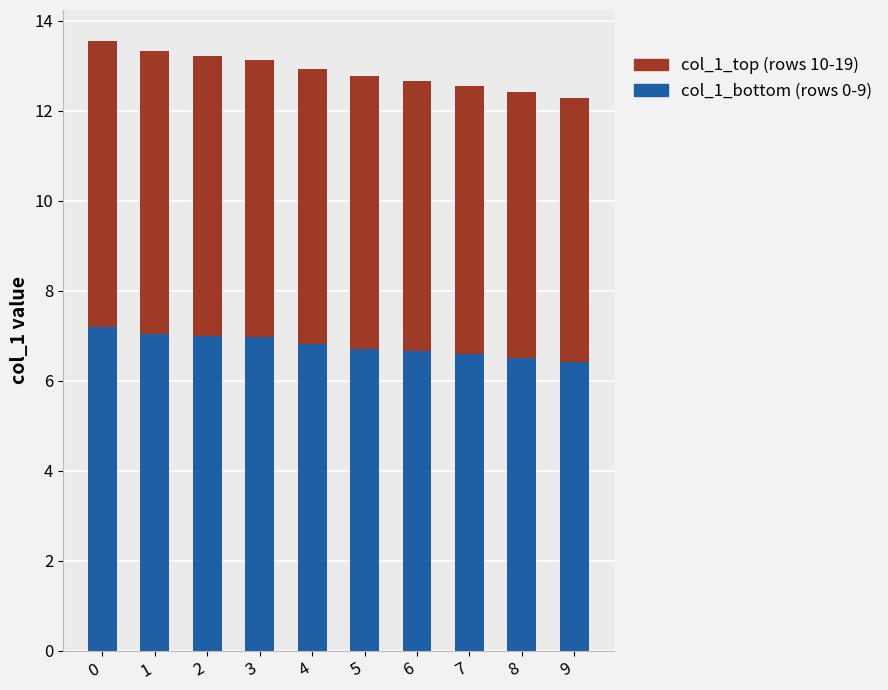

What is the total value across all series at 4?

12.9